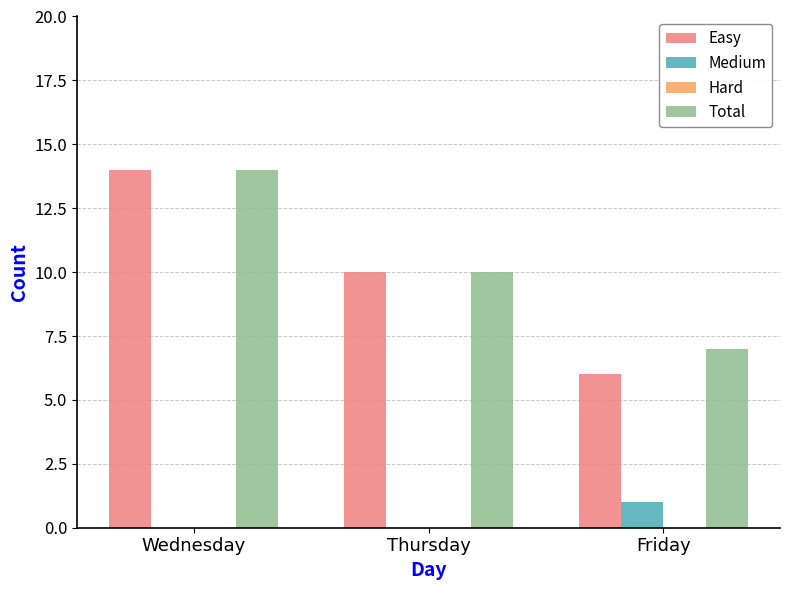

At which label does Easy first exceed 10?

Wednesday